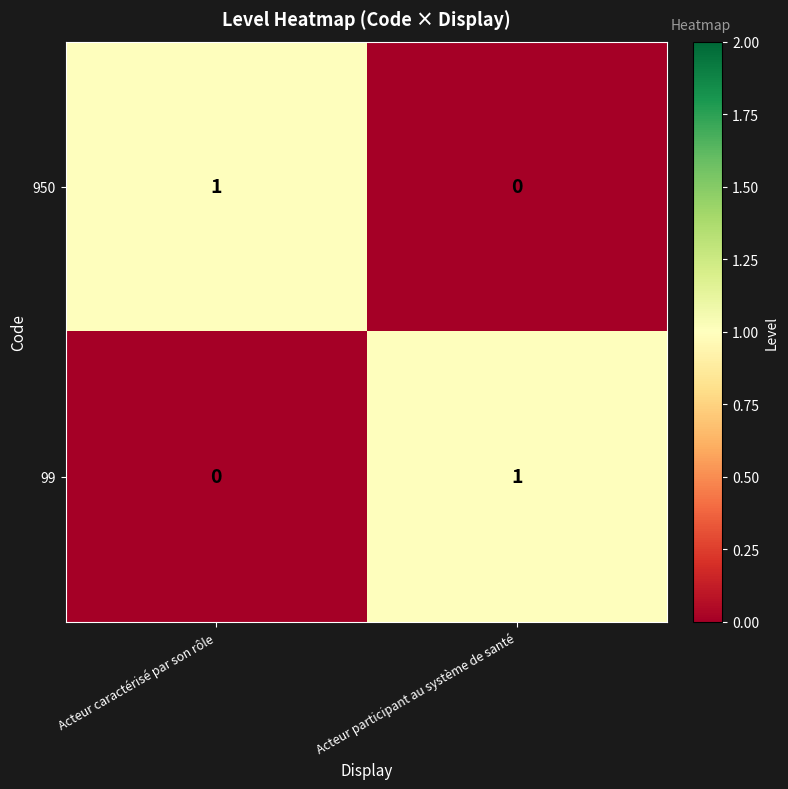

Reading right to left, what are all the values shown in this chart?

950: 0	1
99: 1	0